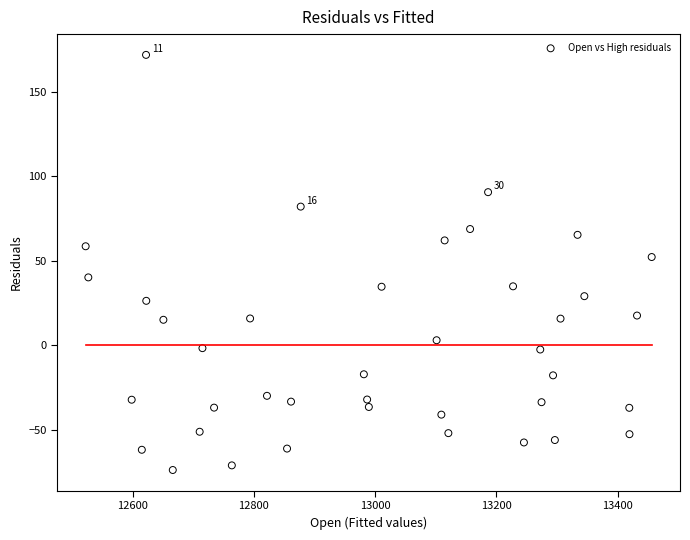

What is the range of Y values (max minus min)?

245.3